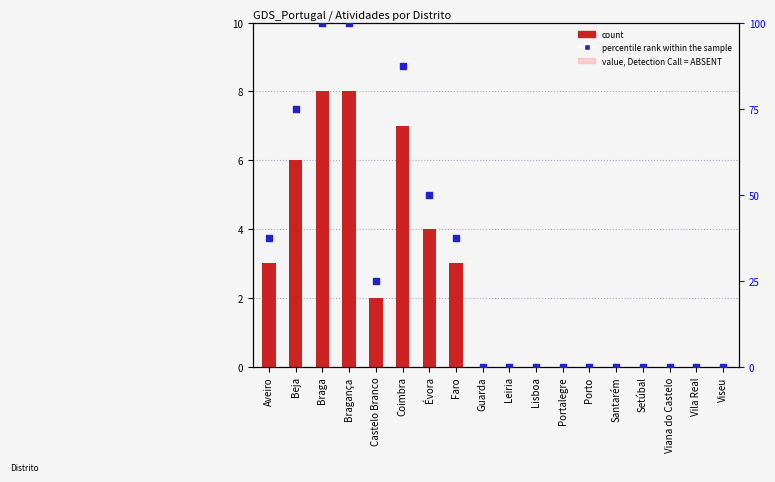

At which category is the sum across all series the highest?

Braga